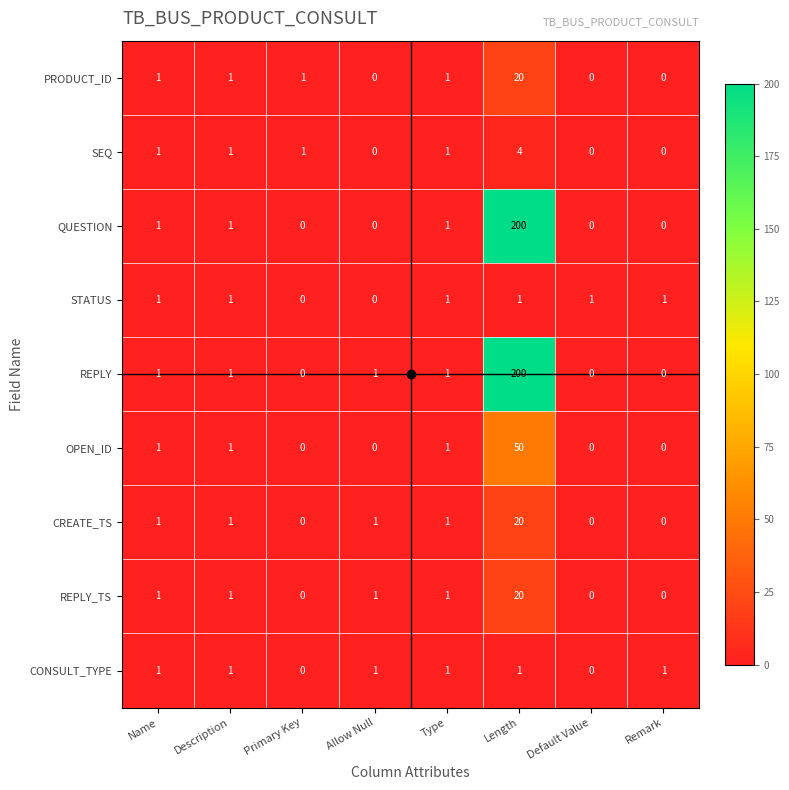

At how many categories does at least one series exceed 35?

1